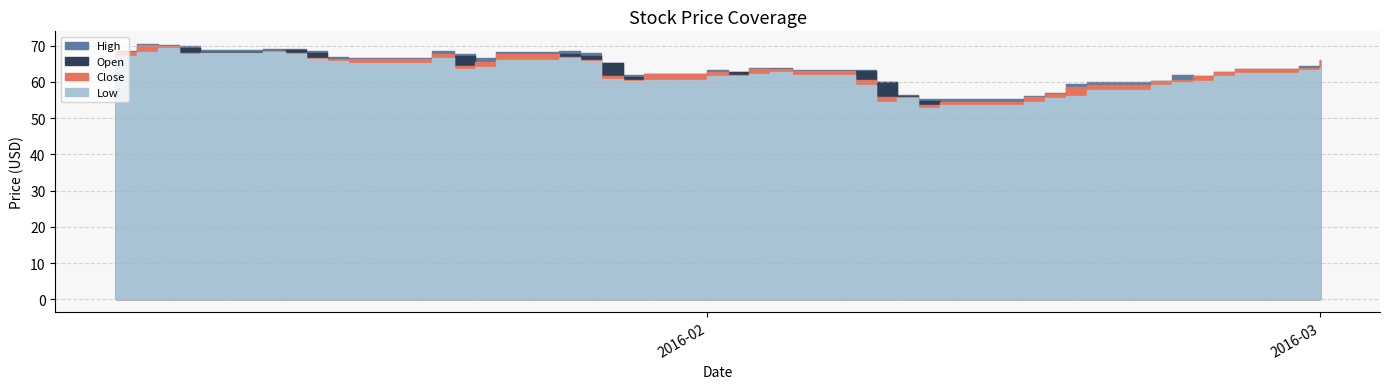

At which category does Open reach its first local valley?

2016-01-08